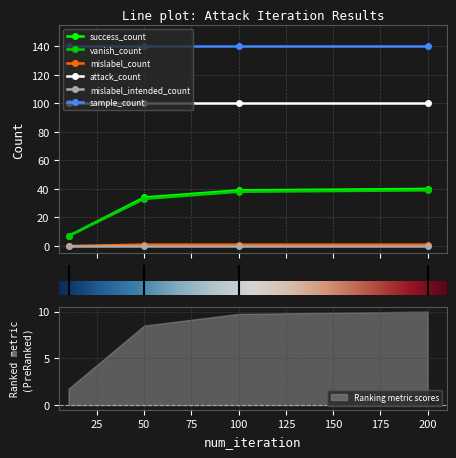

True or false: mislabel_count and success_count cross at least once.

False